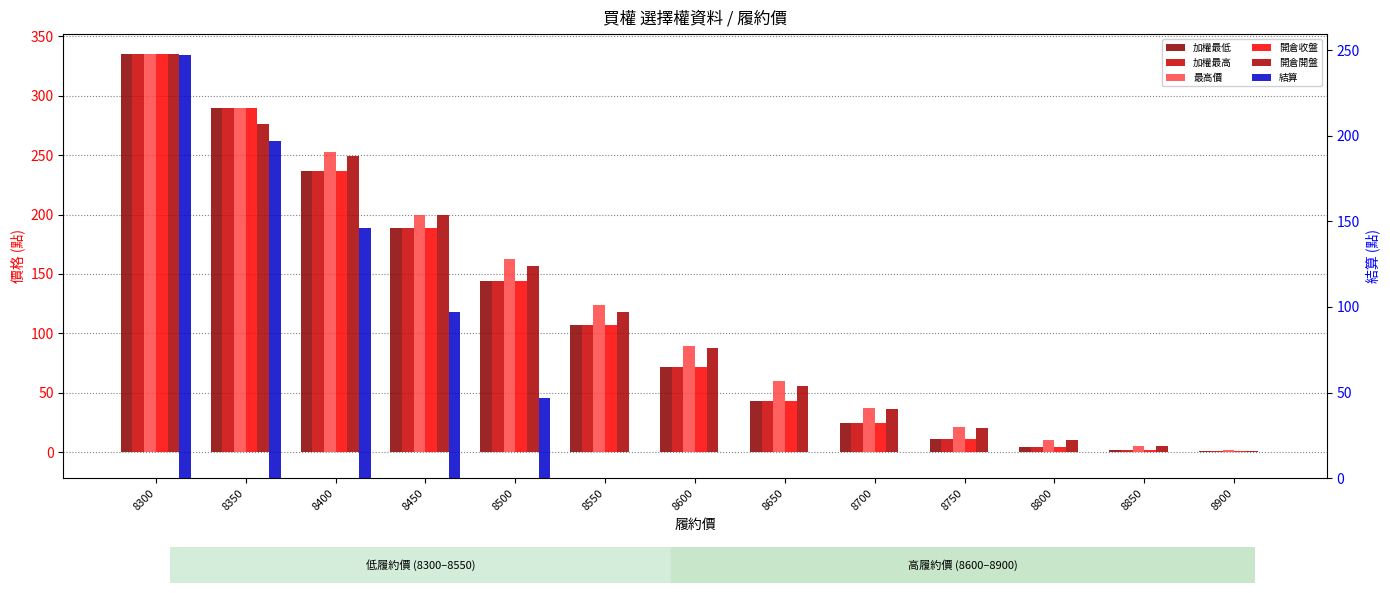

List the series in order of their peak value, lowest first.

結算, 加權最低, 加權最高, 最高價, 開倉收盤, 開倉開盤